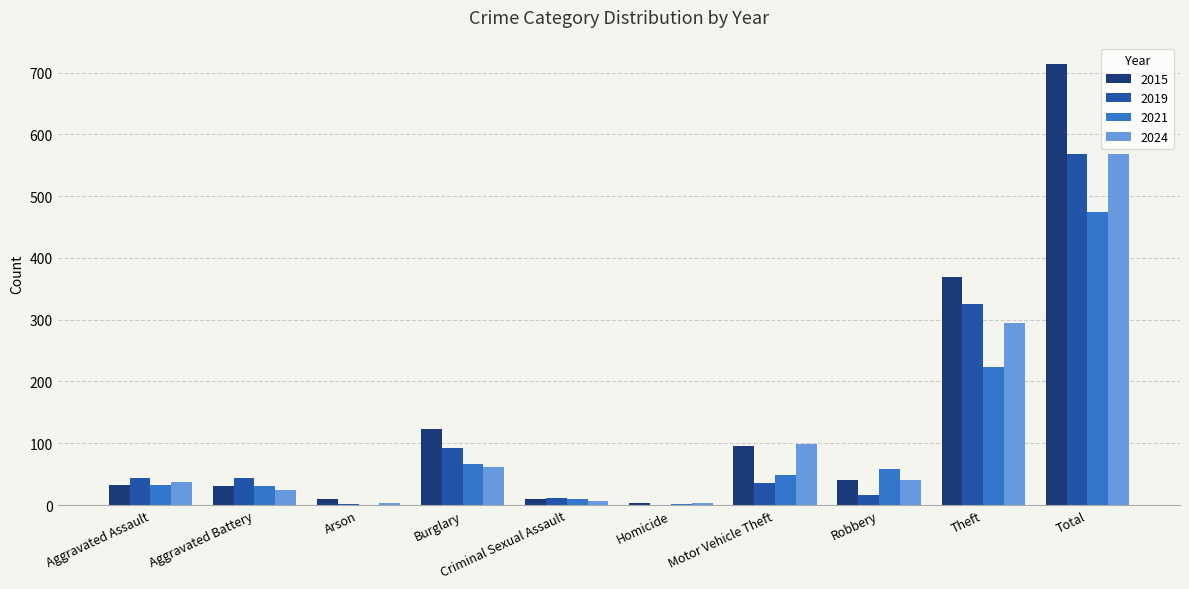

At which label is 2015 closest to 358?

Theft